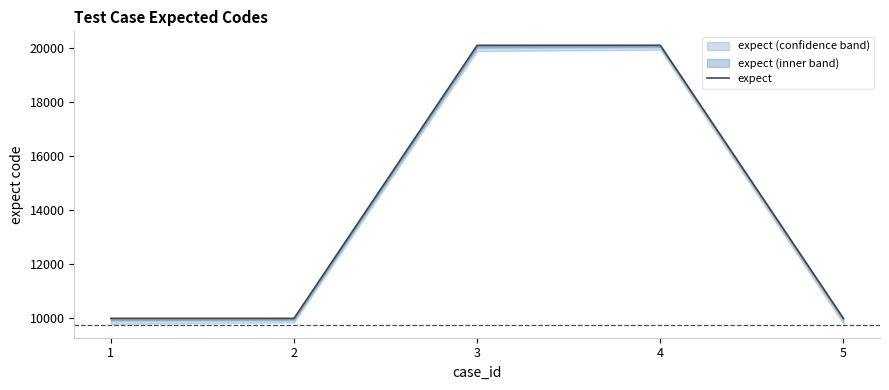

What is the minimum value shown in the chart?

10001